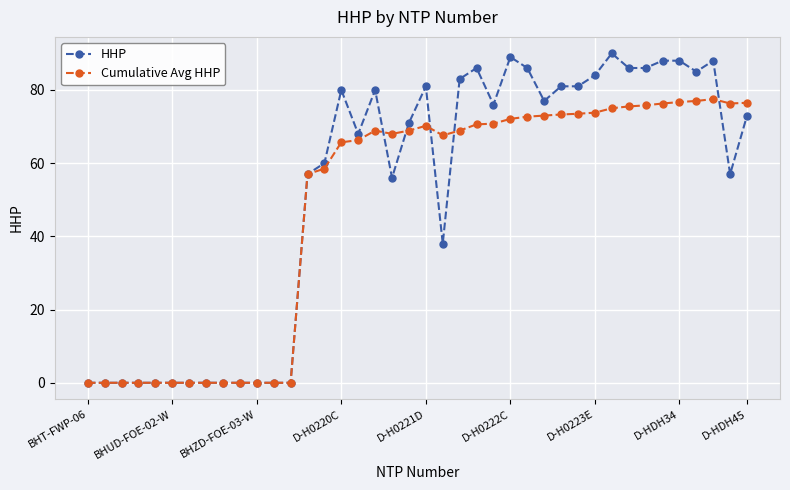

What is the value of the Cumulative Avg HHP point at the 14th from the left?

57.0